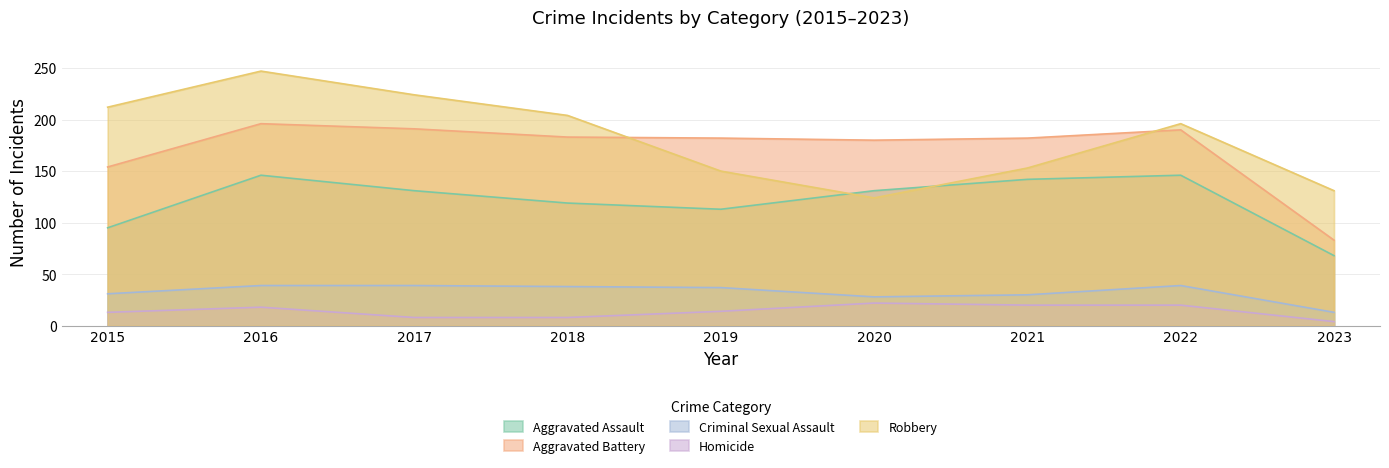

Which series changed the most between 2018 and 2022?

Aggravated Assault